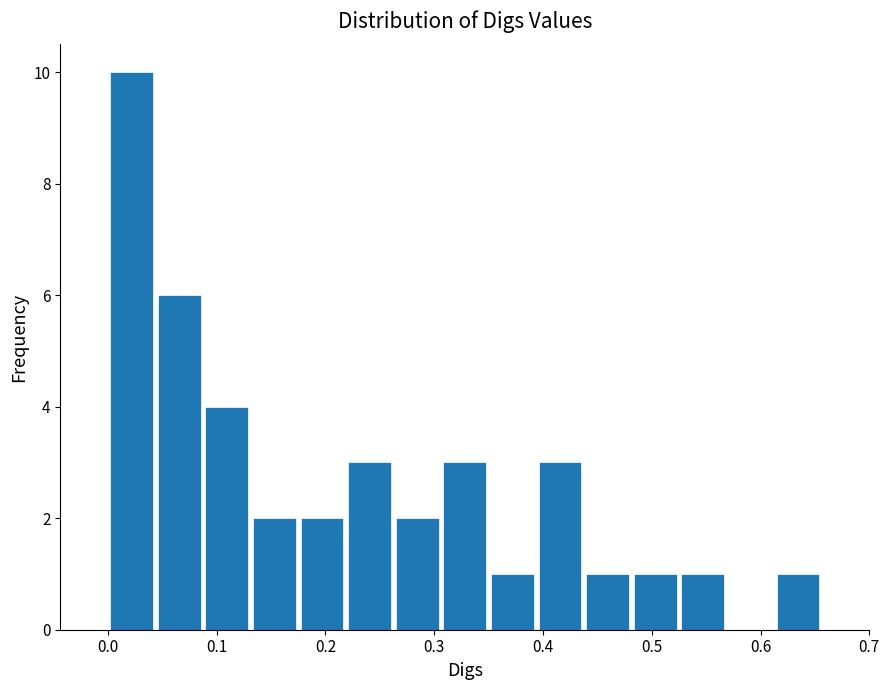

Which range on the x-axis has the tallest bar?

0.00 to 0.04